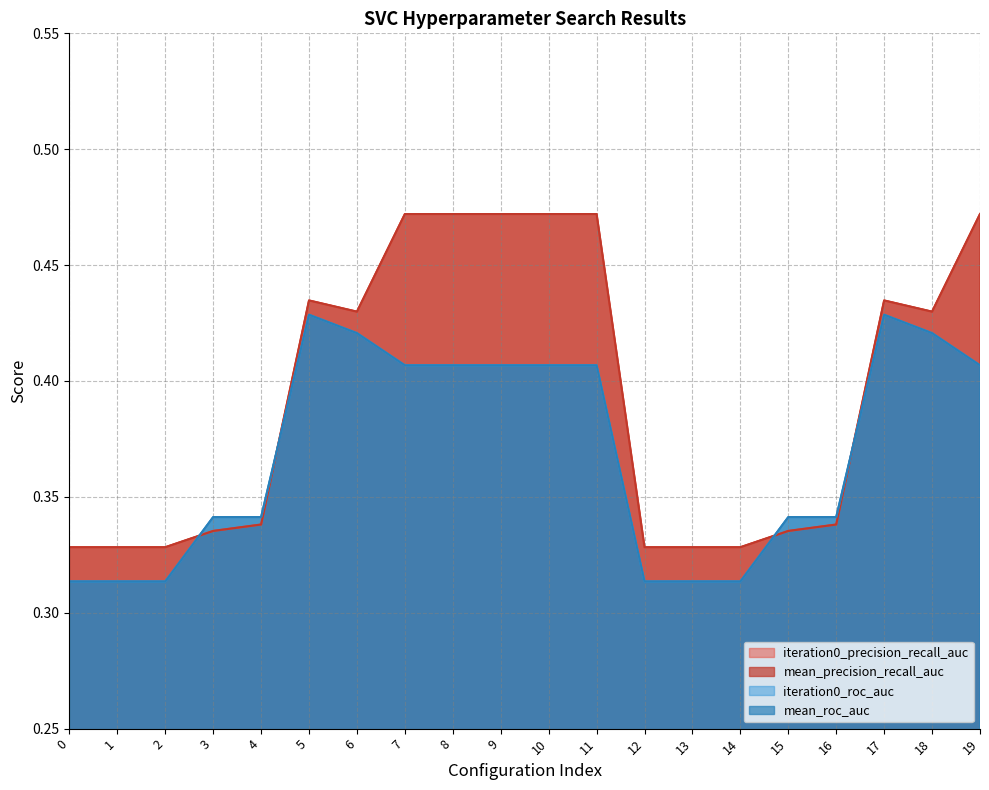

Reading right to left, transcribe all the data shown in this chart.

iteration0_precision_recall_auc: 19=0.5	18=0.4	17=0.4	16=0.3	15=0.3	14=0.3	13=0.3	12=0.3	11=0.5	10=0.5	9=0.5	8=0.5	7=0.5	6=0.4	5=0.4	4=0.3	3=0.3	2=0.3	1=0.3	0=0.3
mean_precision_recall_auc: 19=0.5	18=0.4	17=0.4	16=0.3	15=0.3	14=0.3	13=0.3	12=0.3	11=0.5	10=0.5	9=0.5	8=0.5	7=0.5	6=0.4	5=0.4	4=0.3	3=0.3	2=0.3	1=0.3	0=0.3
iteration0_roc_auc: 19=0.4	18=0.4	17=0.4	16=0.3	15=0.3	14=0.3	13=0.3	12=0.3	11=0.4	10=0.4	9=0.4	8=0.4	7=0.4	6=0.4	5=0.4	4=0.3	3=0.3	2=0.3	1=0.3	0=0.3
mean_roc_auc: 19=0.4	18=0.4	17=0.4	16=0.3	15=0.3	14=0.3	13=0.3	12=0.3	11=0.4	10=0.4	9=0.4	8=0.4	7=0.4	6=0.4	5=0.4	4=0.3	3=0.3	2=0.3	1=0.3	0=0.3